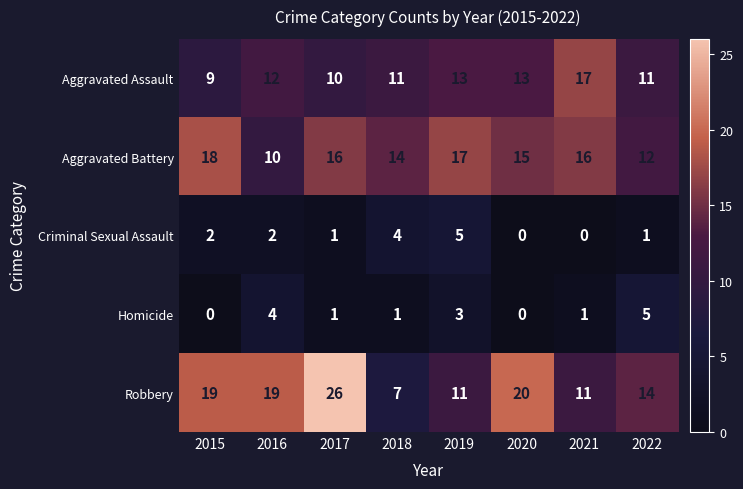

What is the greatest value displayed?

26